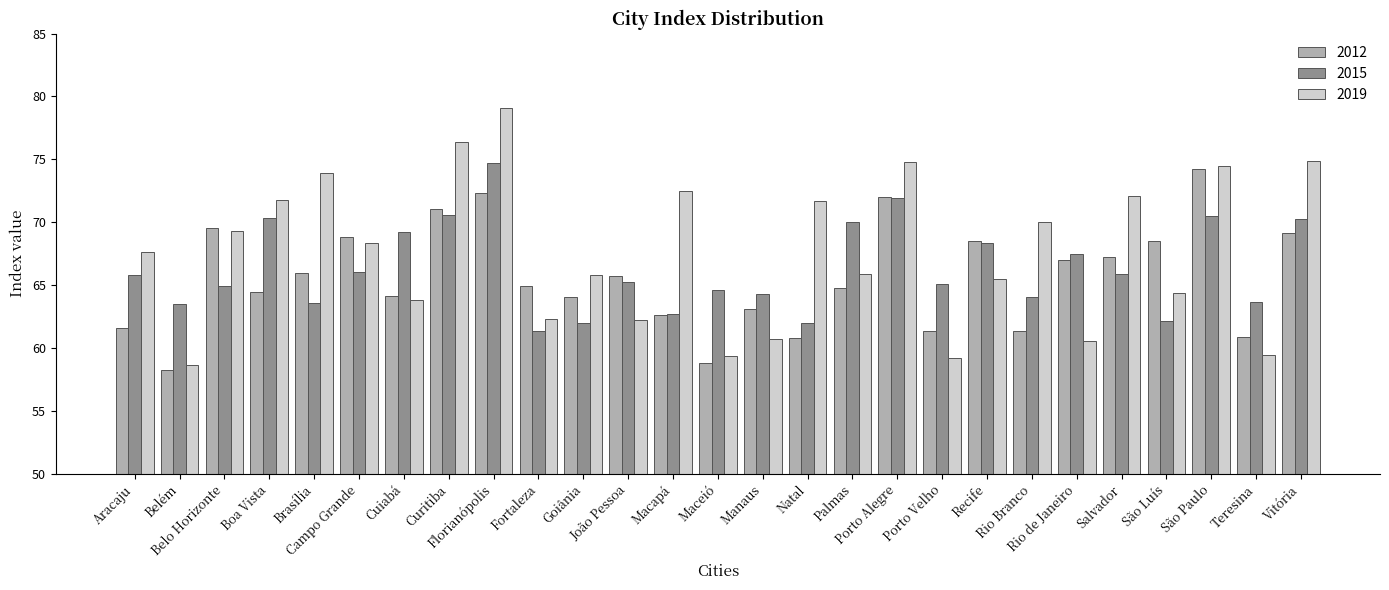

What is the average value of the 2019 series?

67.6